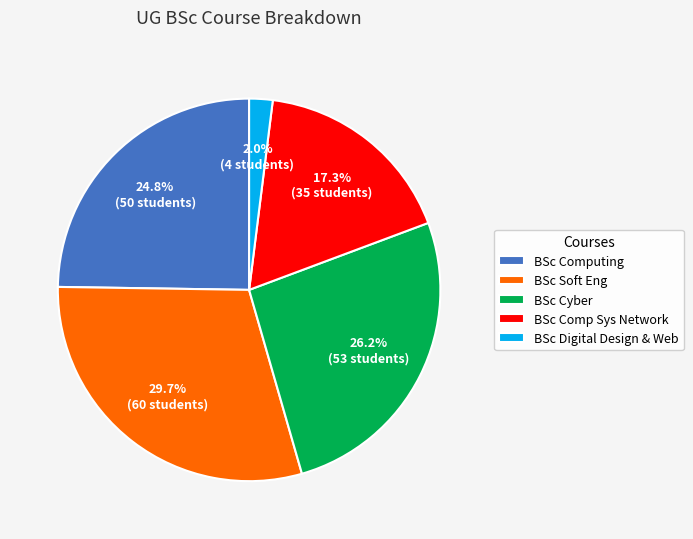

Count the number of slices in the pie.

5